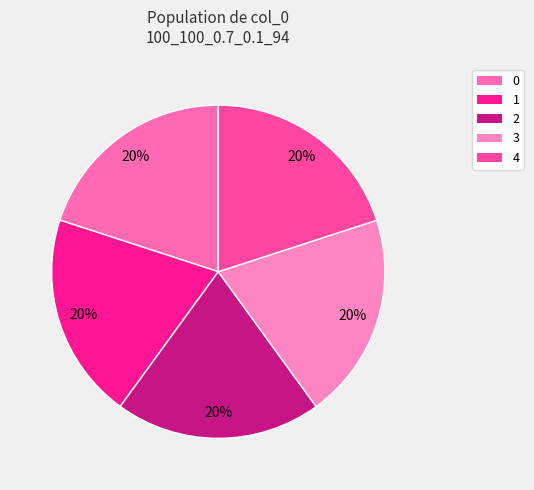

True or false: 1 accounts for 20% of the total.

True